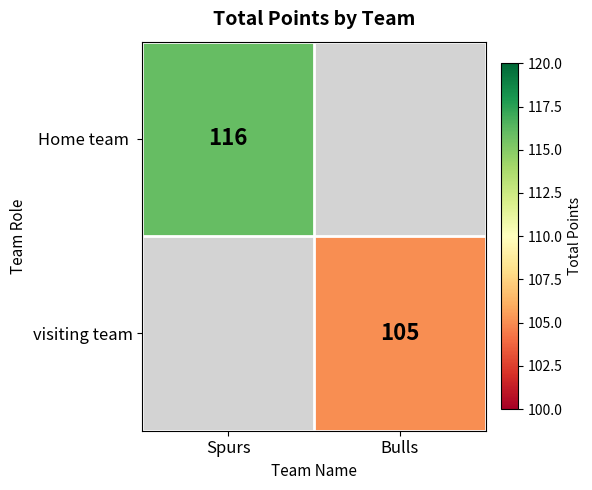

How many distinct data groups are displayed?

2